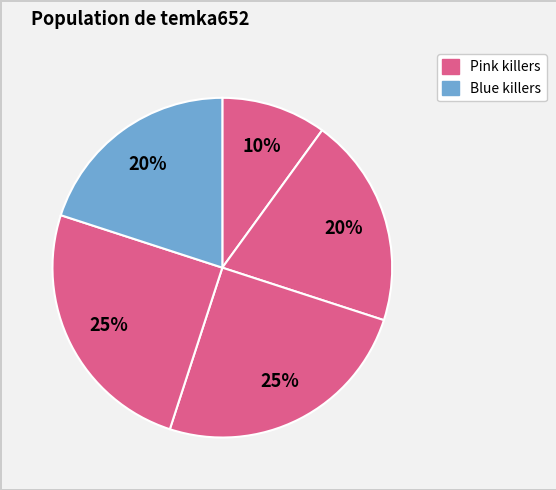

Is there a majority slice in this chart?

No